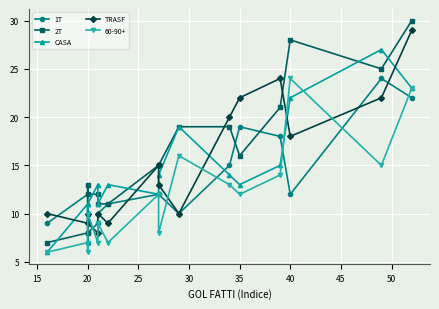

True or false: 1T and CASA intersect in this chart.

True